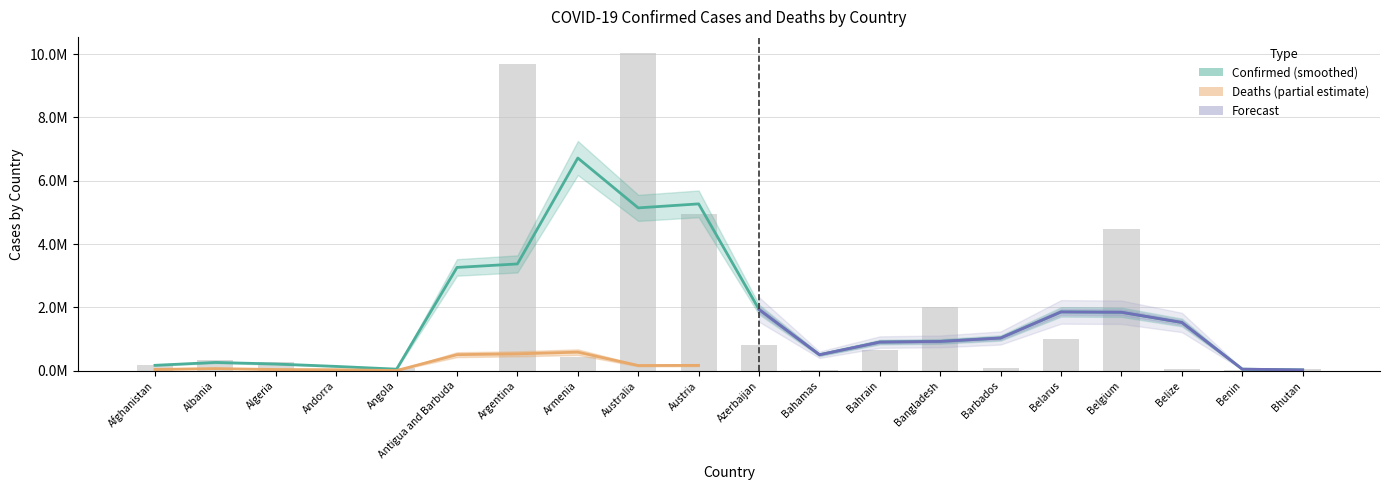

Which category has the highest value across all series?

Australia